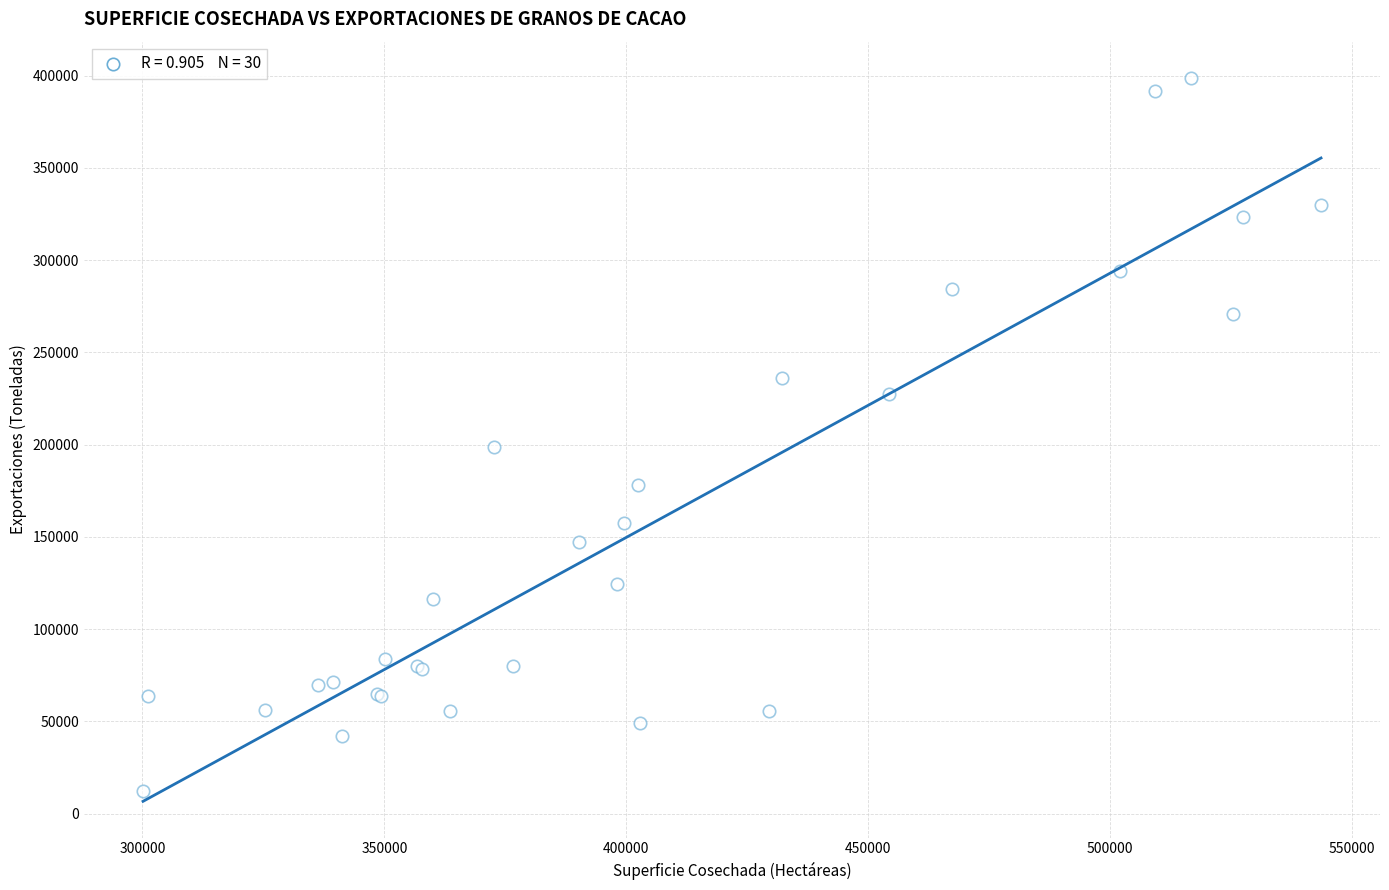

What Y value in the scatter plot is closest to 205502?

198889.5